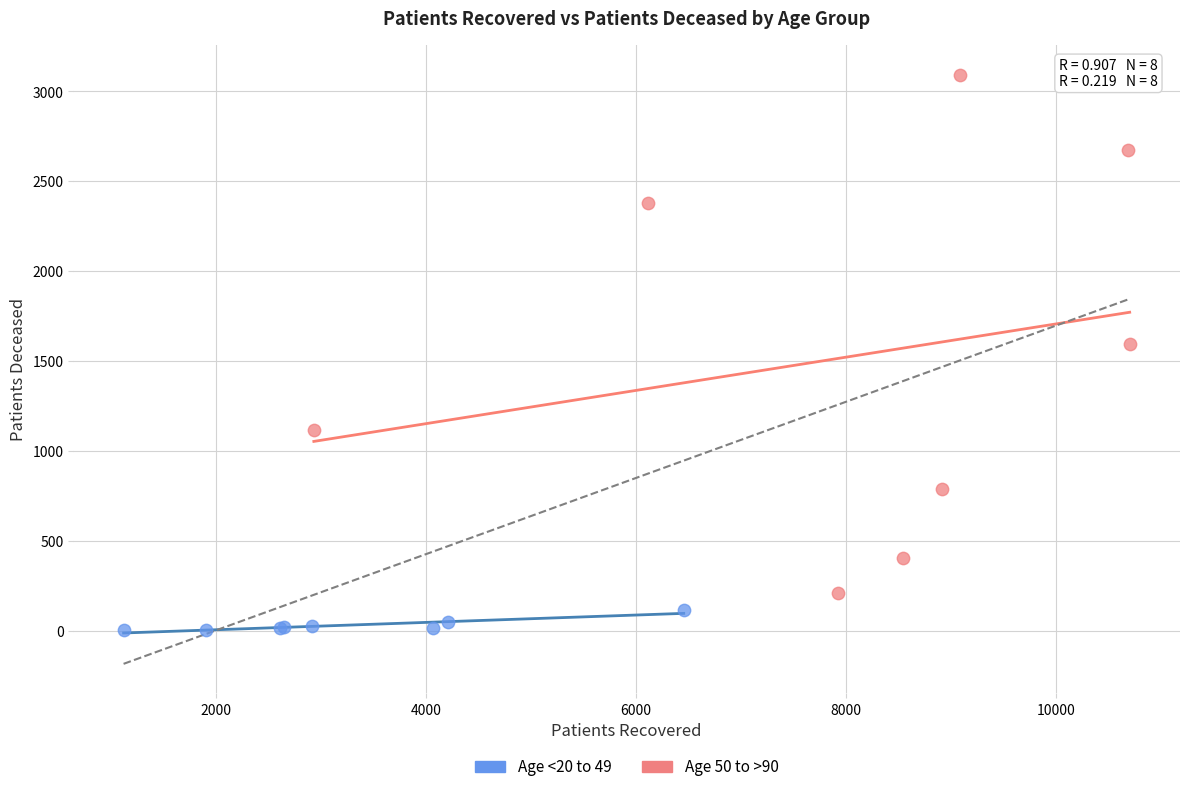

Which series has the largest Y range (max minus min)?

Age 50 to >90